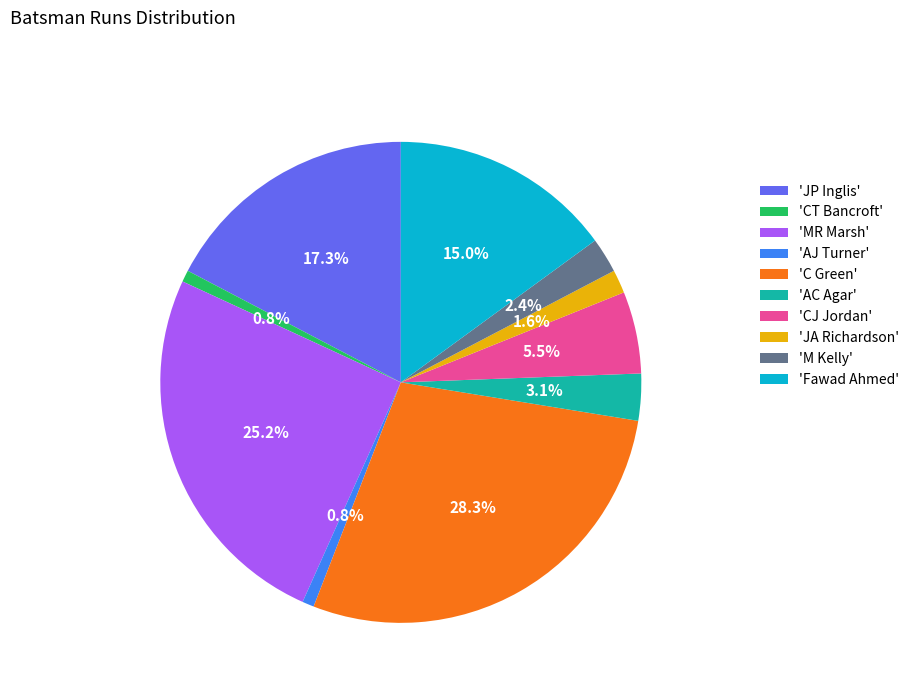

Which category has the biggest portion of the pie?

'C Green'